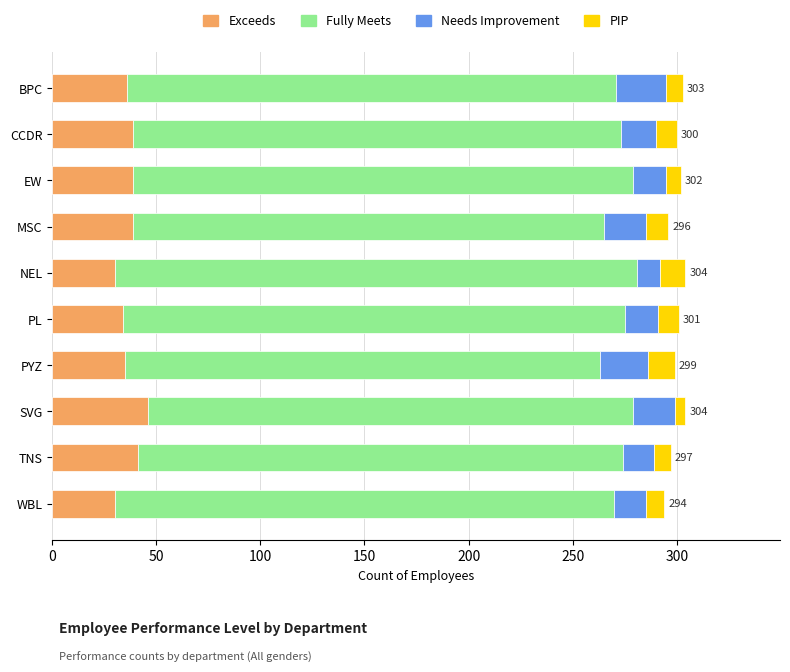

What is the difference between the maximum and second lowest values in the Exceeds series?

16